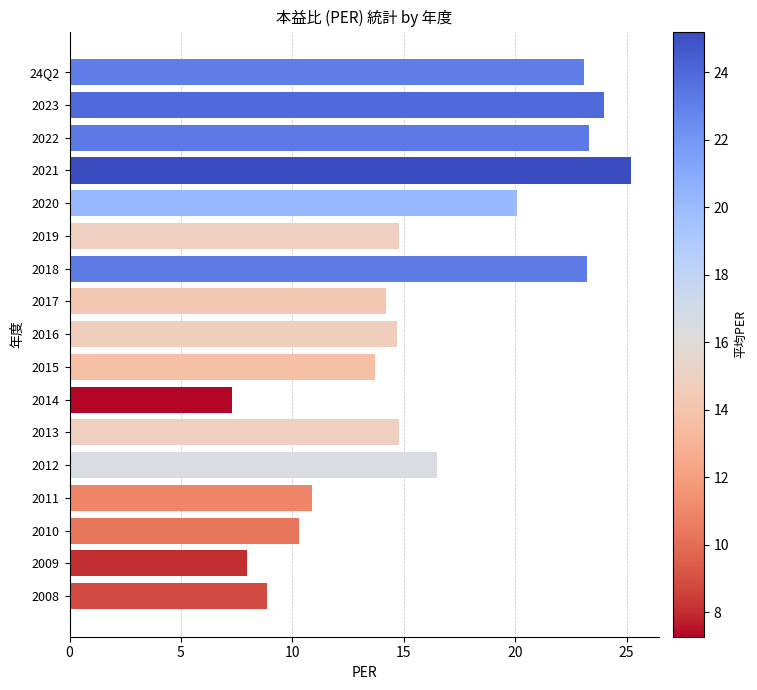

Where is the data nearest to the value 16?

2012